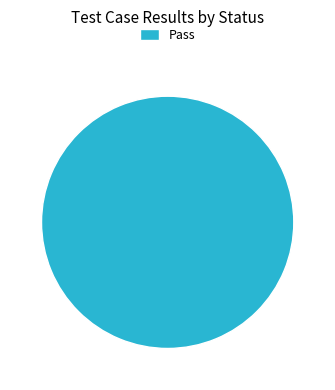

How many segments does this pie chart have?

1